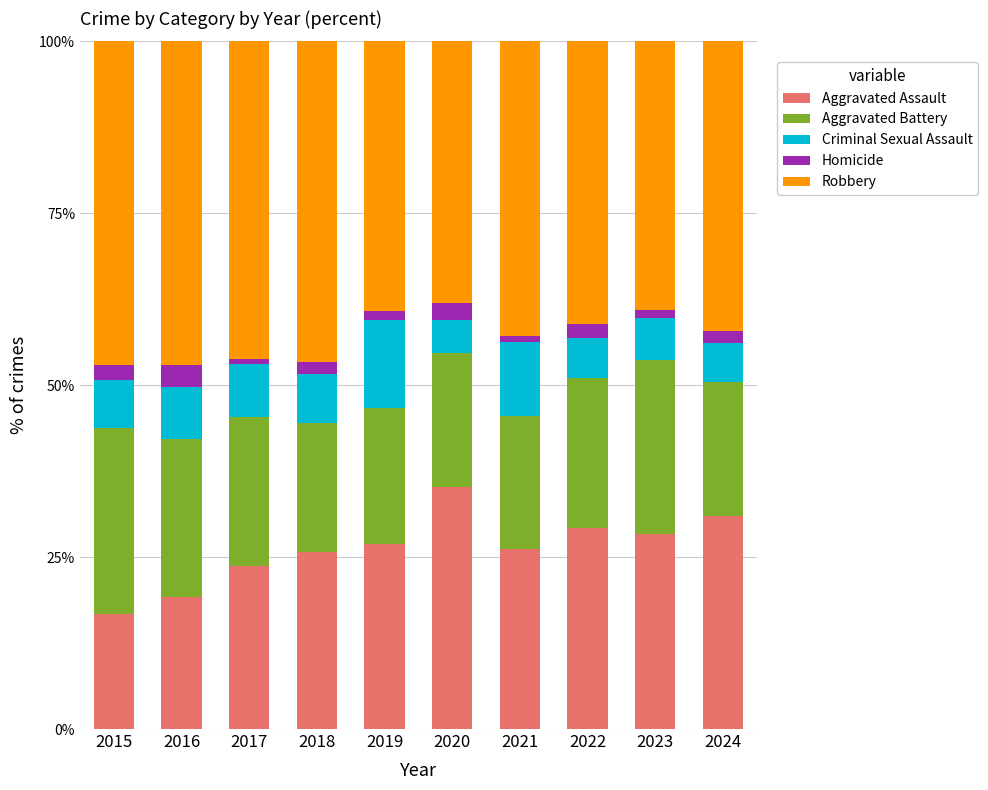

How many bars are there in total?

10